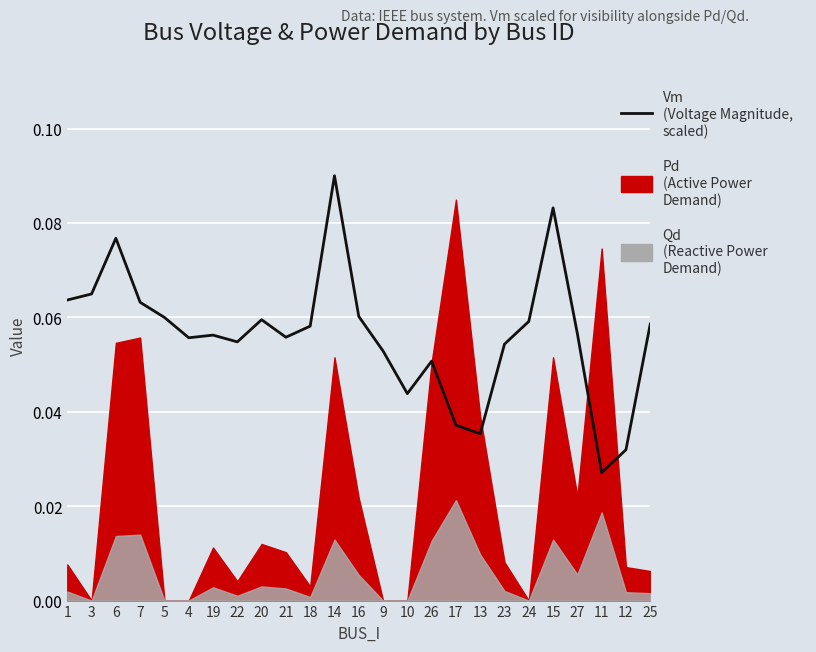

Reading left to right, extract all data points from this chart.

0.1	0.1	0.1	0.1	0.1	0.1	0.1	0.1	0.1	0.1	0.1	0.1	0.1	0.1	0.0	0.1	0.0	0.0	0.1	0.1	0.1	0.1	0.0	0.0	0.1